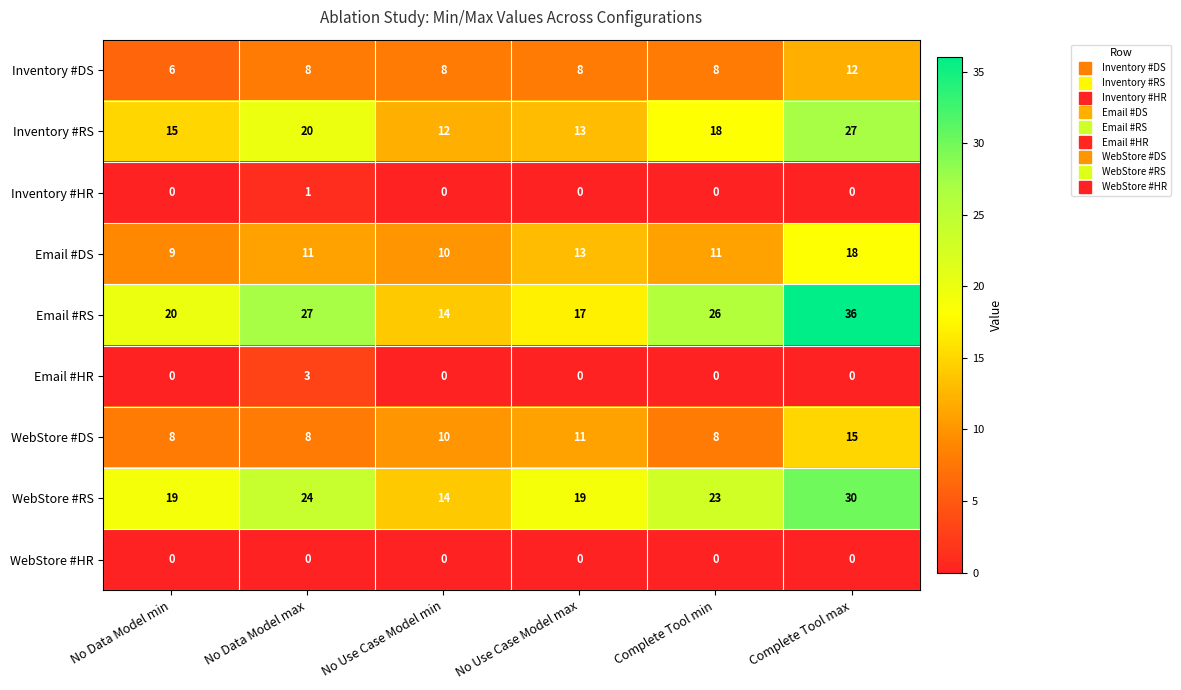

Rank the series by their maximum value, from highest to lowest.

Email #RS, WebStore #RS, Inventory #RS, Email #DS, WebStore #DS, Inventory #DS, Email #HR, Inventory #HR, WebStore #HR